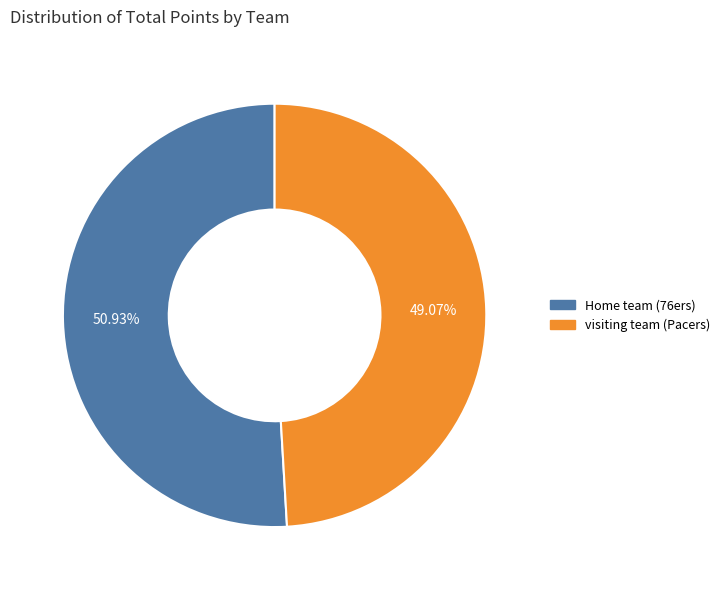

Is it true that visiting team (Pacers) is 99% of the pie?

False